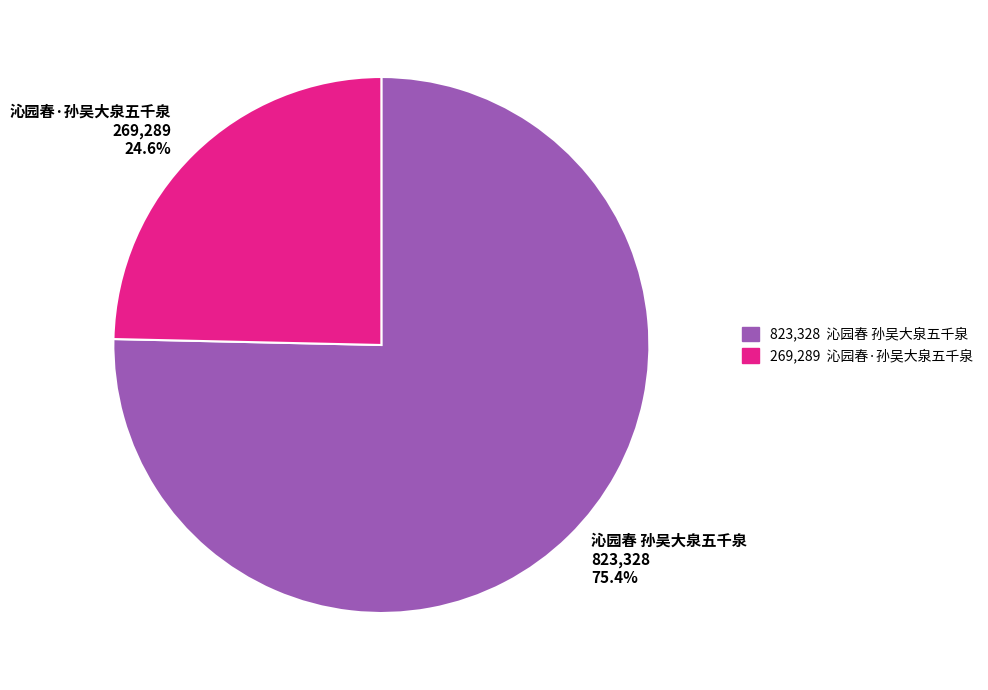

How many segments does this pie chart have?

2